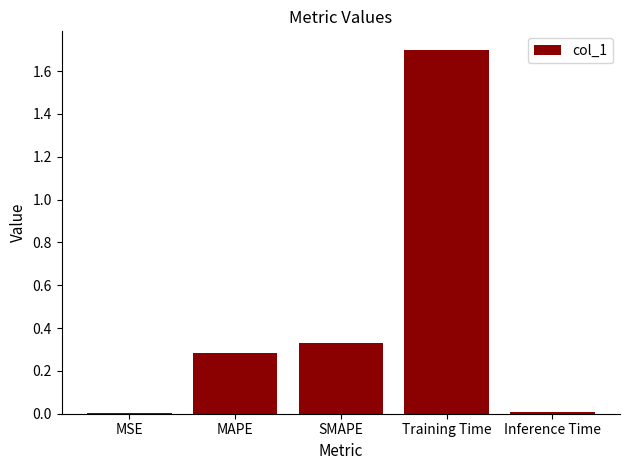

True or false: the data shows 1.7 at Training Time.

True